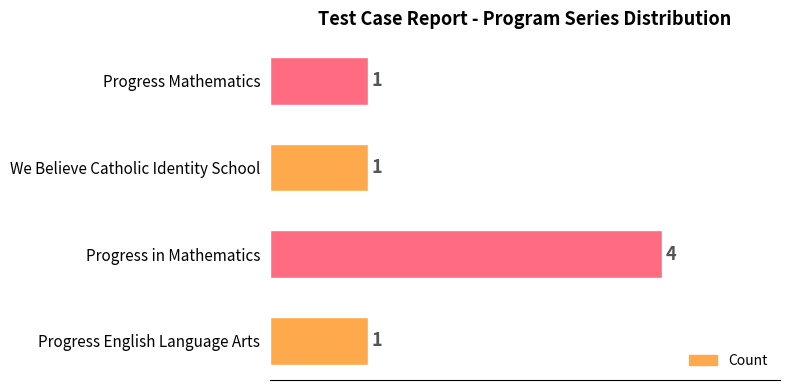

True or false: the data shows 1 at We Believe Catholic Identity School.

True